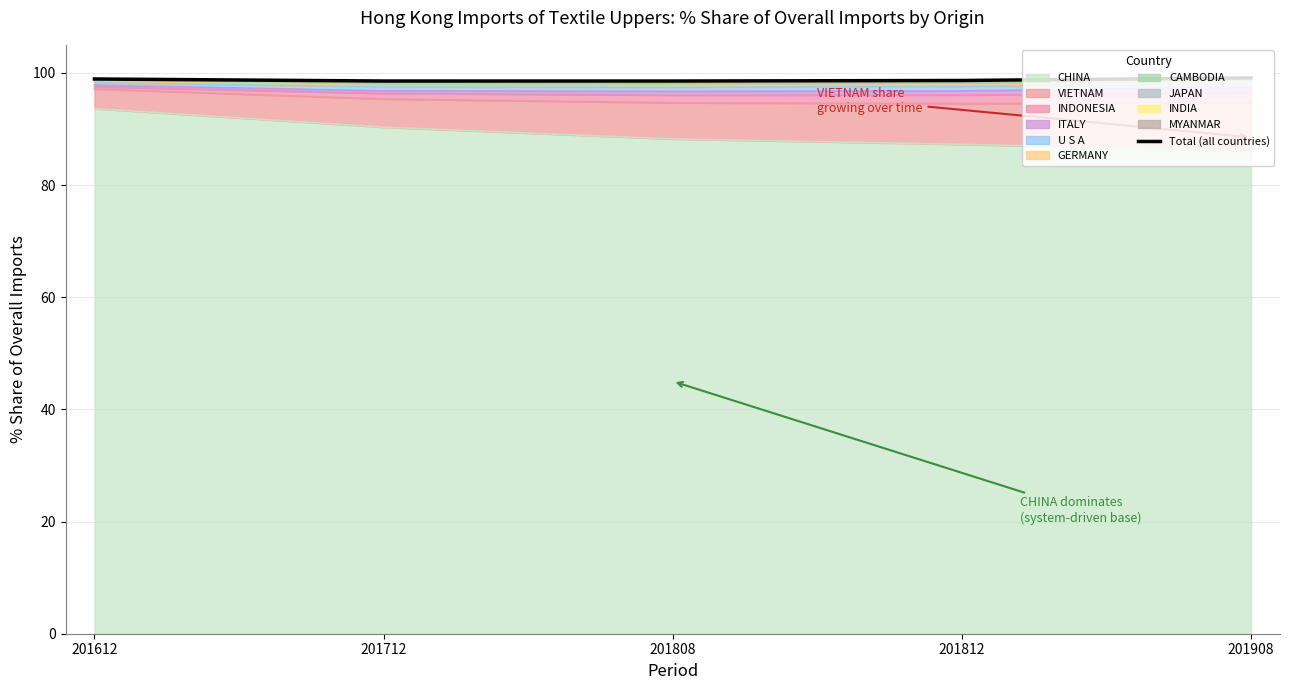

What is the ratio of the value at 201812 to the value at 201612?

1.0